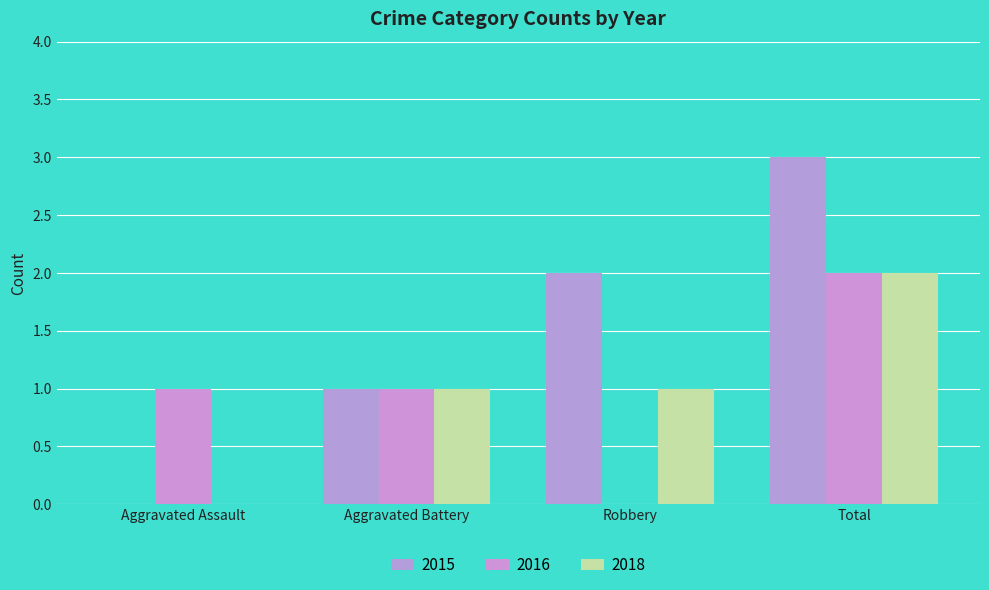

The value of 2016 at Aggravated Assault is 1. True or false?

True